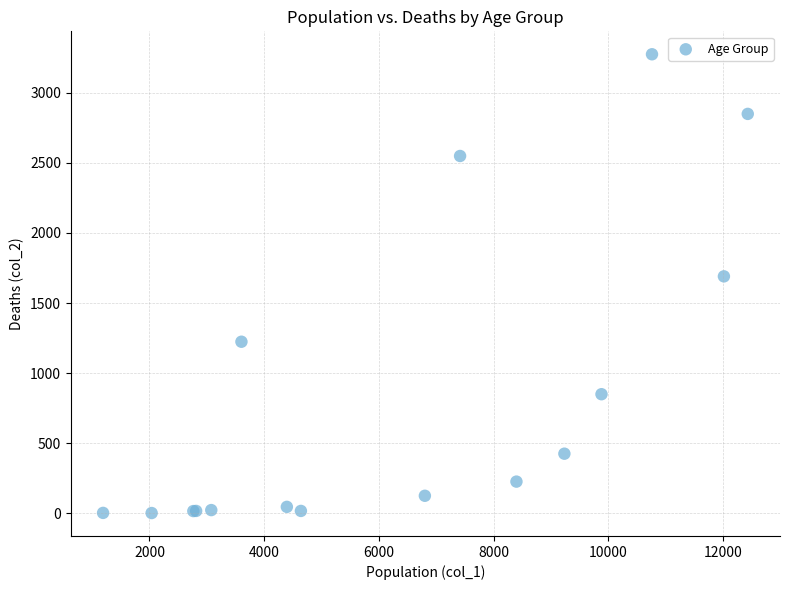

What Y value in the scatter plot is closest to 1638?

1690